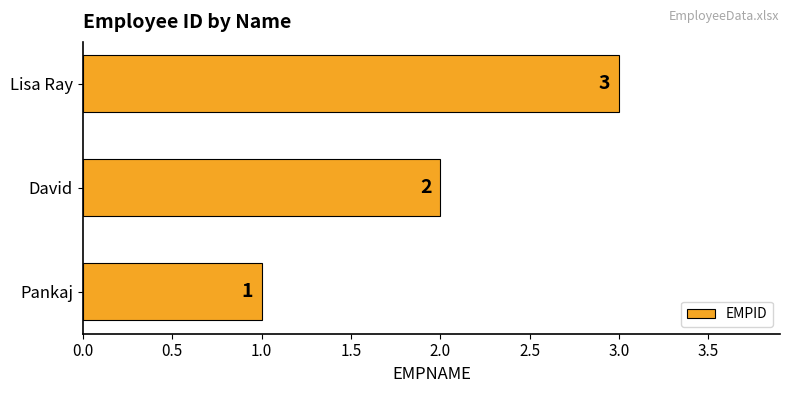

Approximately how many times larger is the value at David compared to Pankaj?

2.0